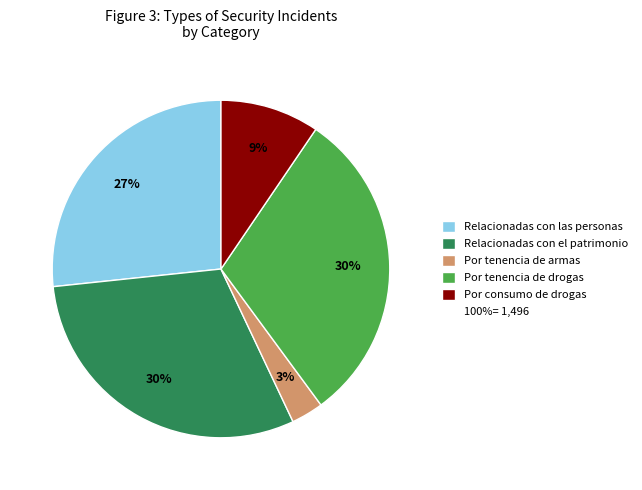

To the nearest percent, what is the difference between the largest and smallest slice percentages?

27%